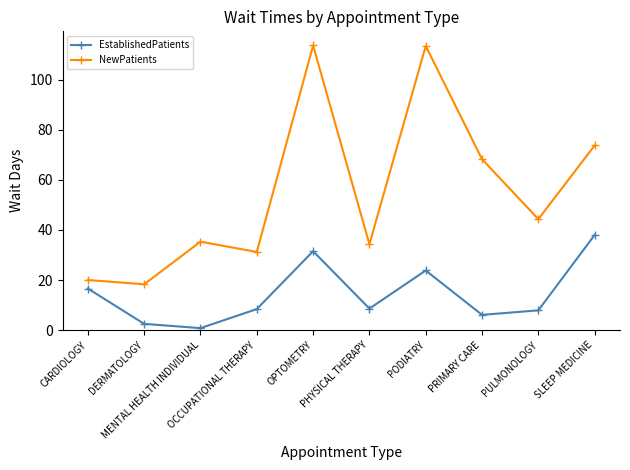

Between CARDIOLOGY and PODIATRY, which series saw the biggest shift?

NewPatients